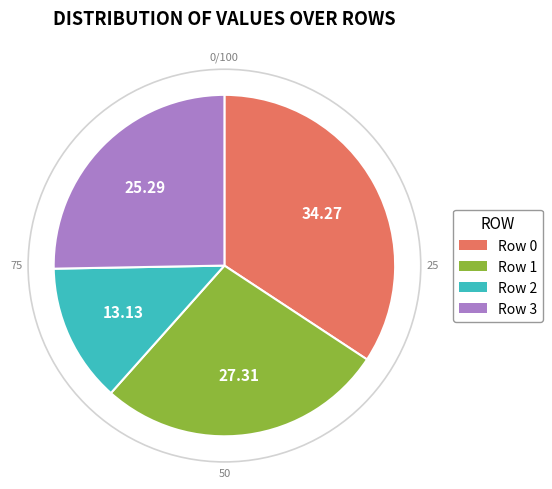

Is there any slice that represents more than half of the pie?

No